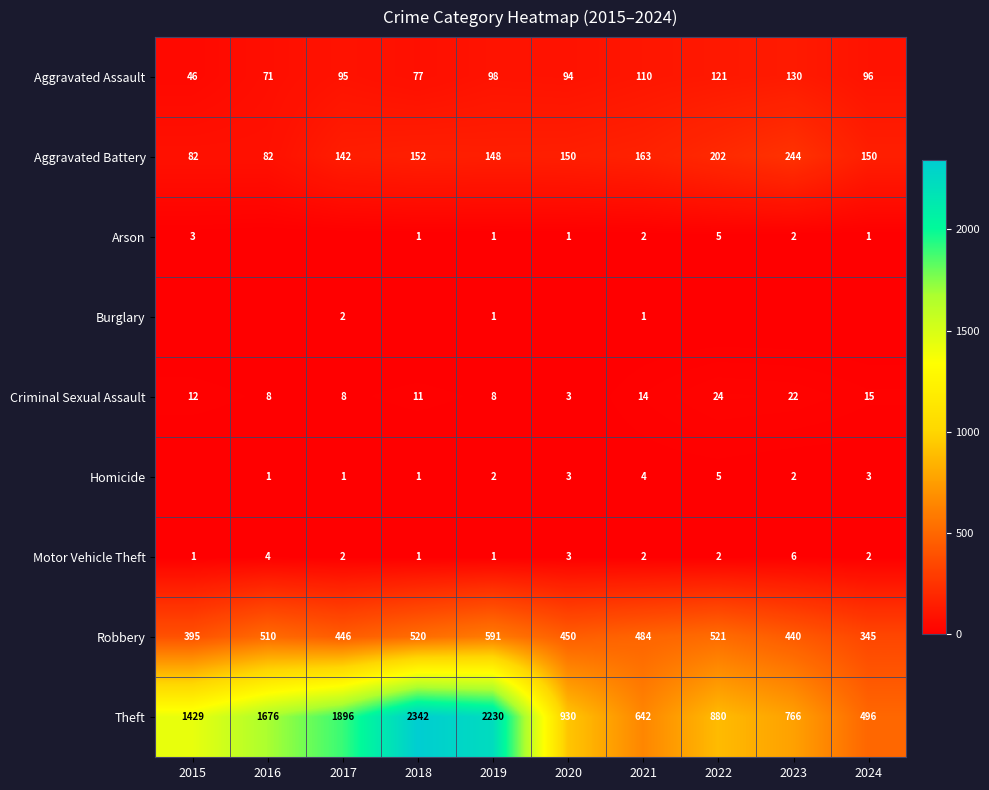

What value does the Aggravated Assault series have at 2020?

94